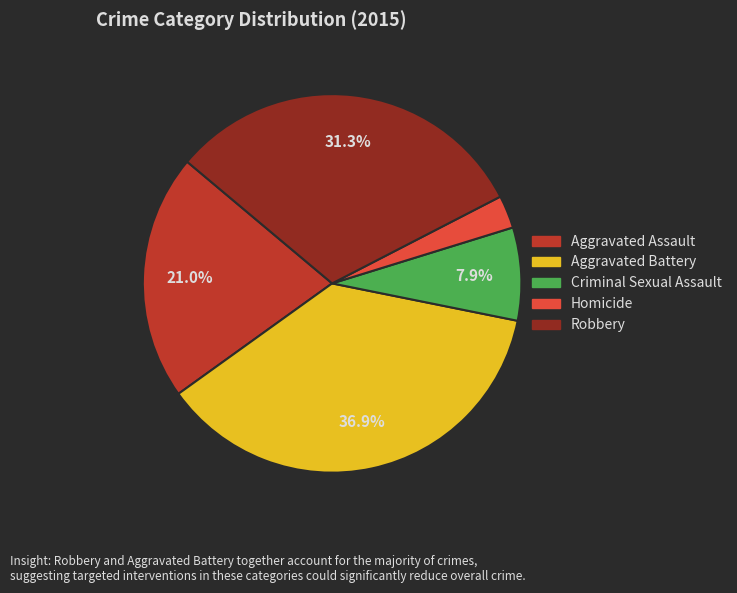

To the nearest percent, what is the difference between the largest and smallest slice percentages?

34%